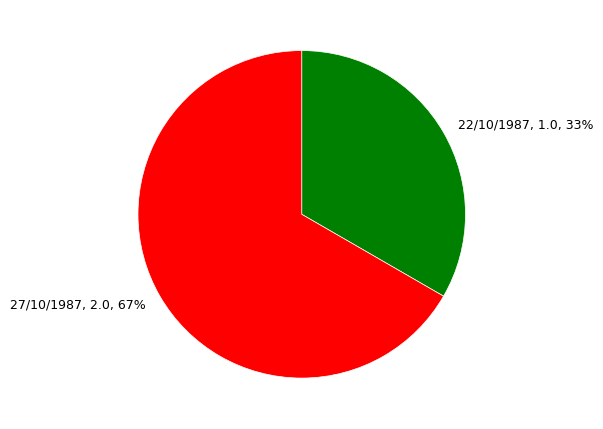

How many segments does this pie chart have?

2